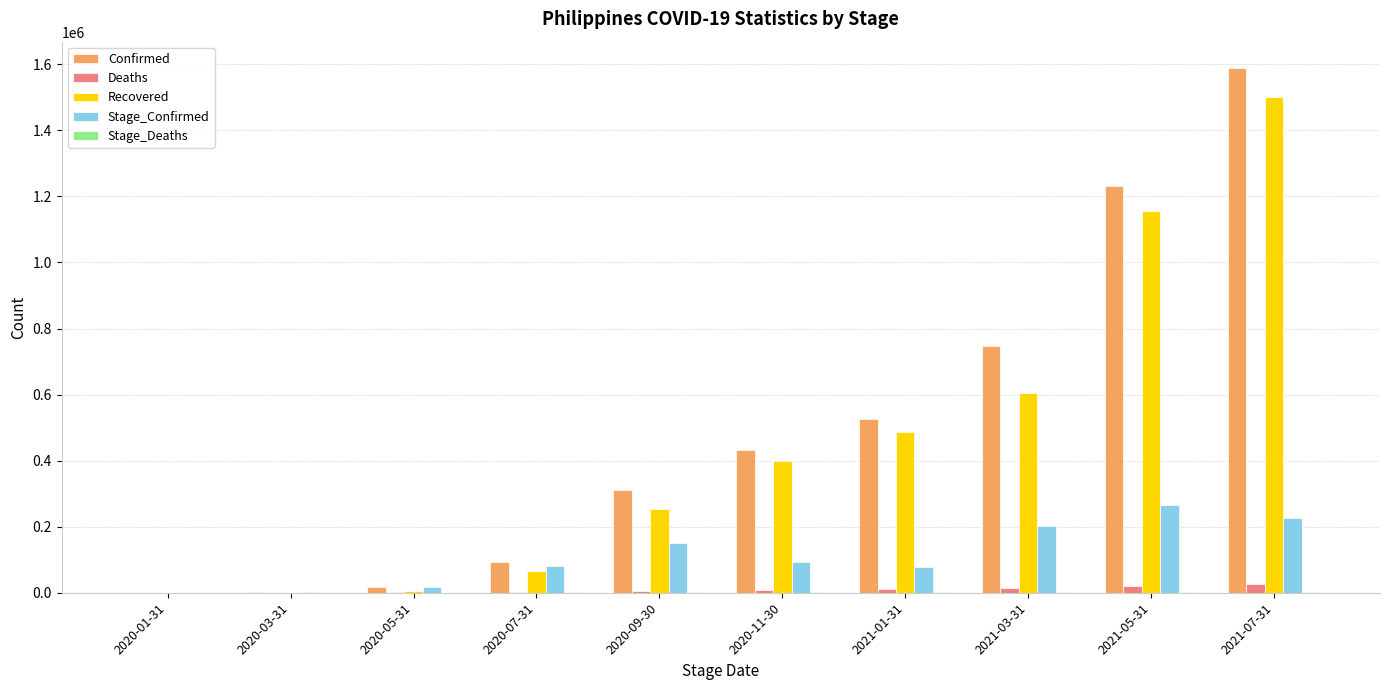

Which category has the highest value across all series?

2021-07-31